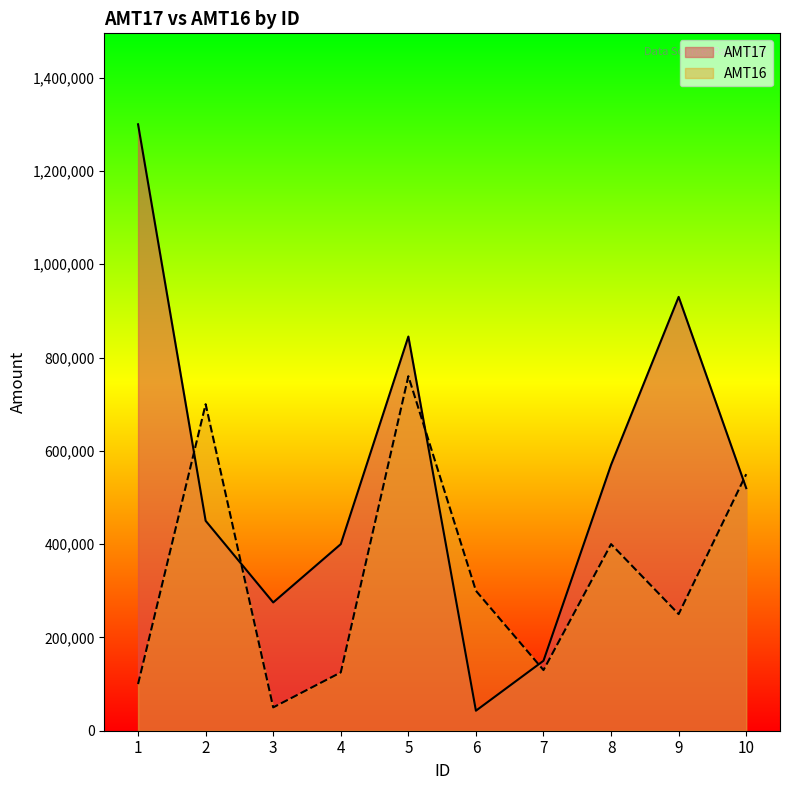

Which label corresponds to the largest value in the chart?

1